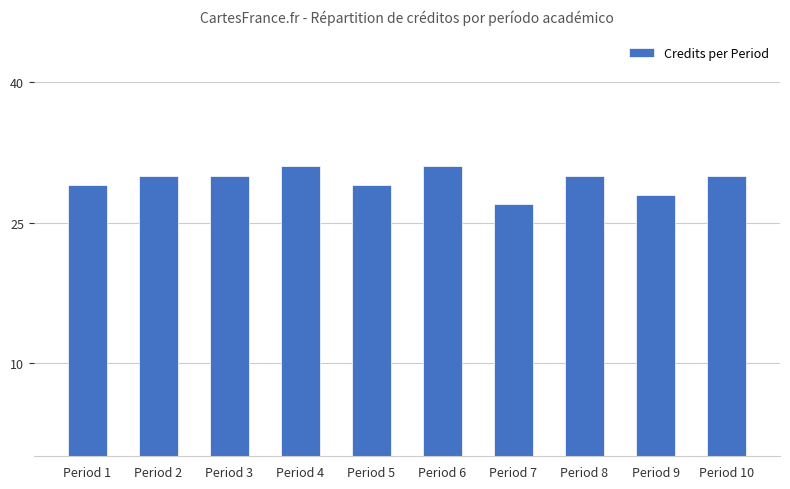

Reading right to left, extract all data points from this chart.

30	28	30	27	31	29	31	30	30	29